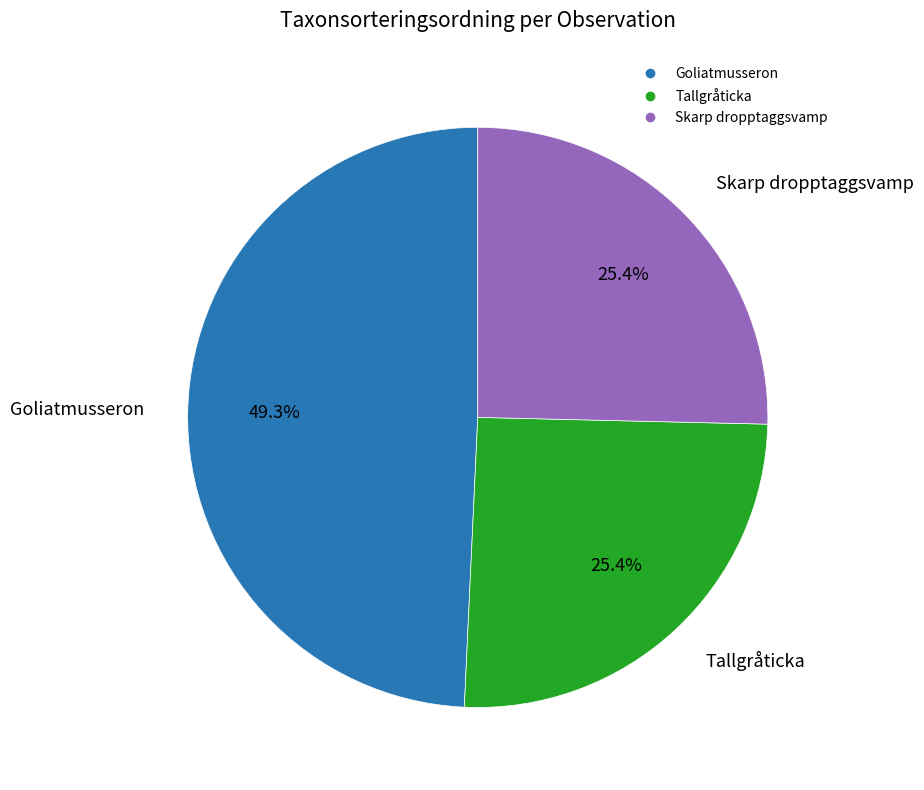

Is there any slice that represents more than half of the pie?

No